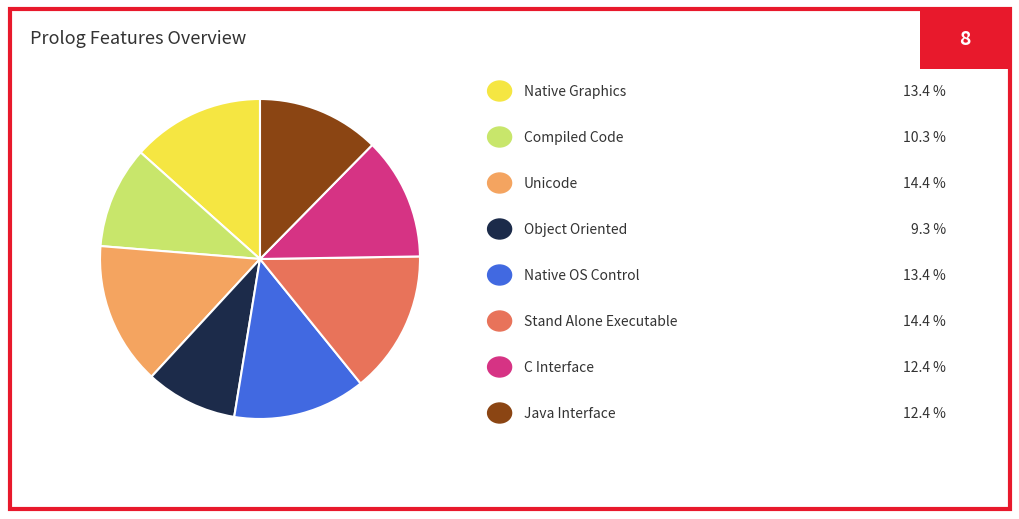

Is there a majority slice in this chart?

No